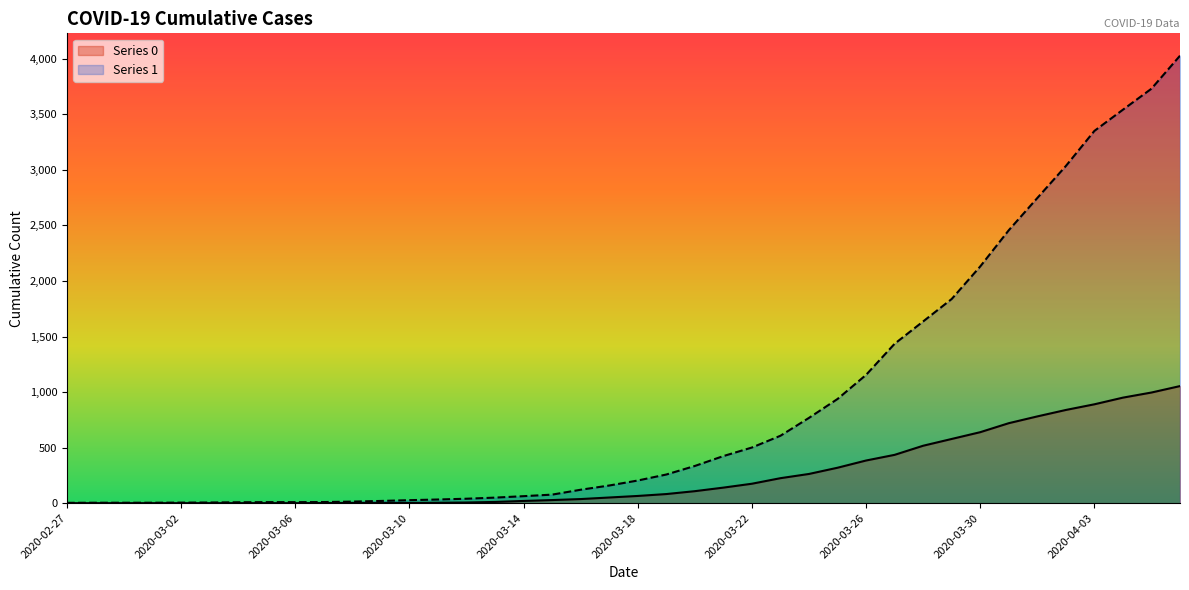

What is the greatest value displayed?

4028